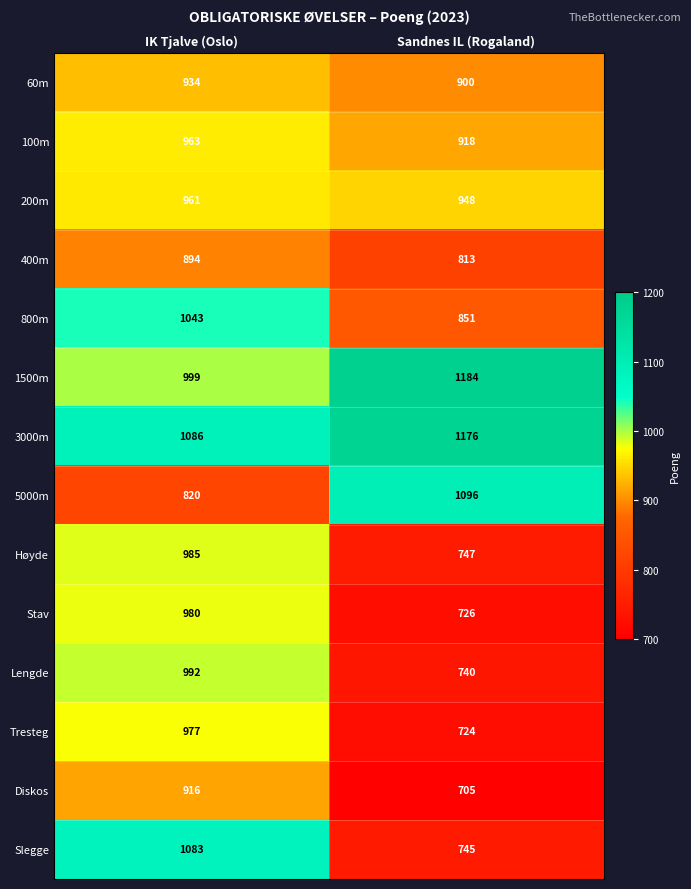

Which series has the largest total across all categories?

3000m